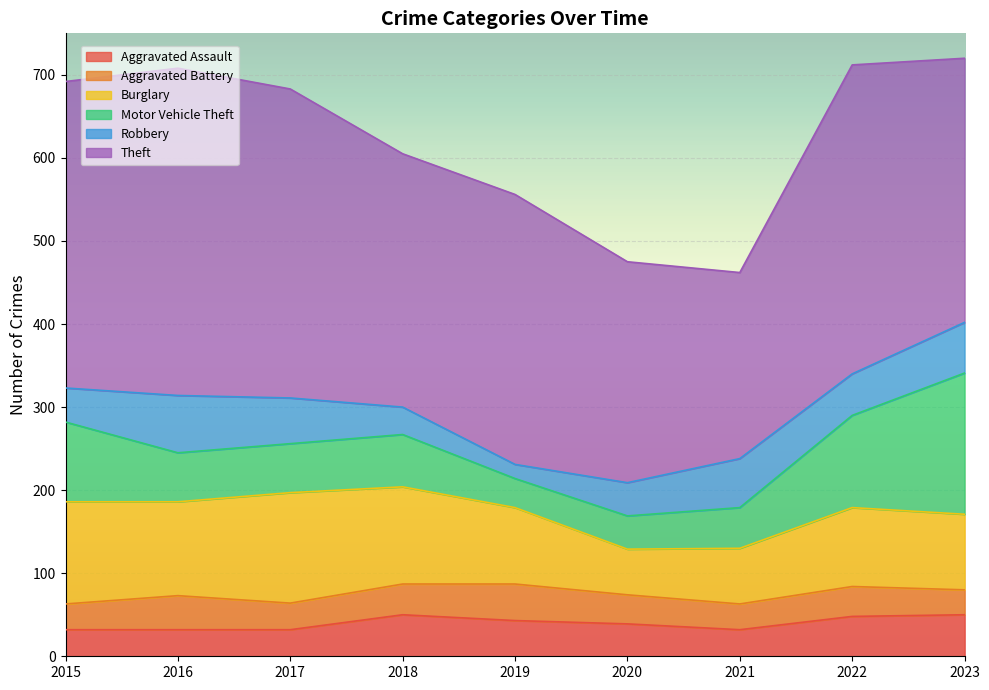

What is the total value across all series at 2021?

462